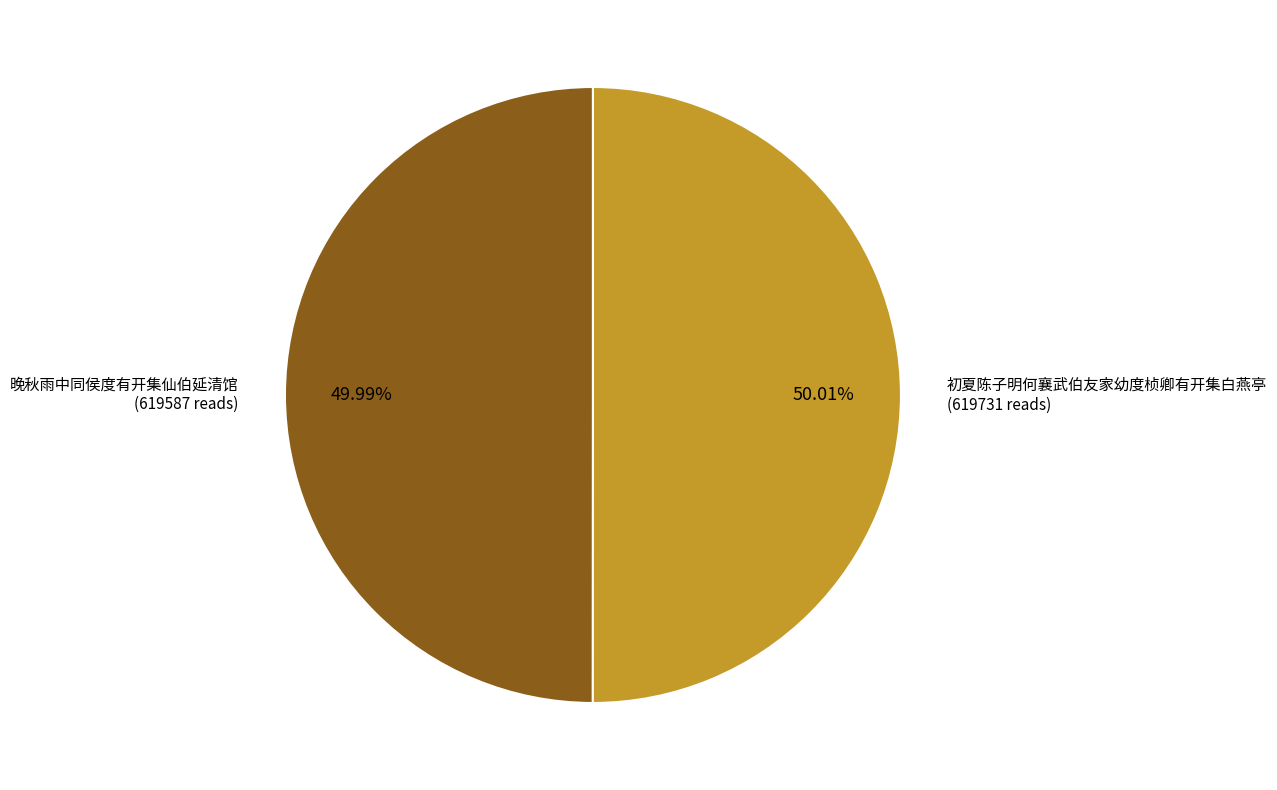

Does any single category account for the majority?

Yes